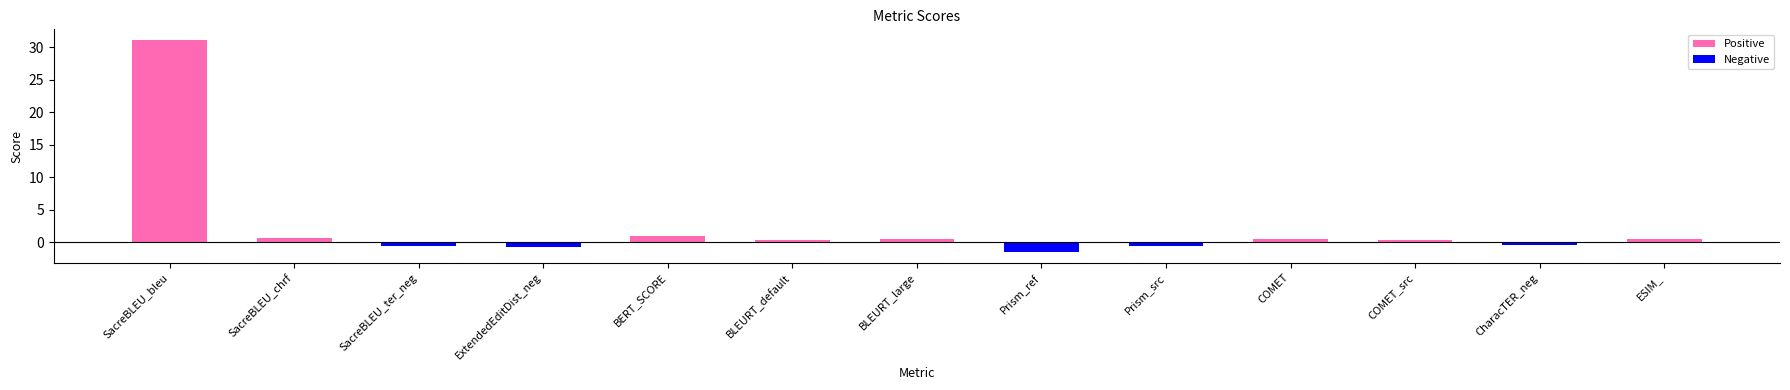

What is the sum of the Positive values at SacreBLEU_ter_neg and BLEURT_large?

0.5